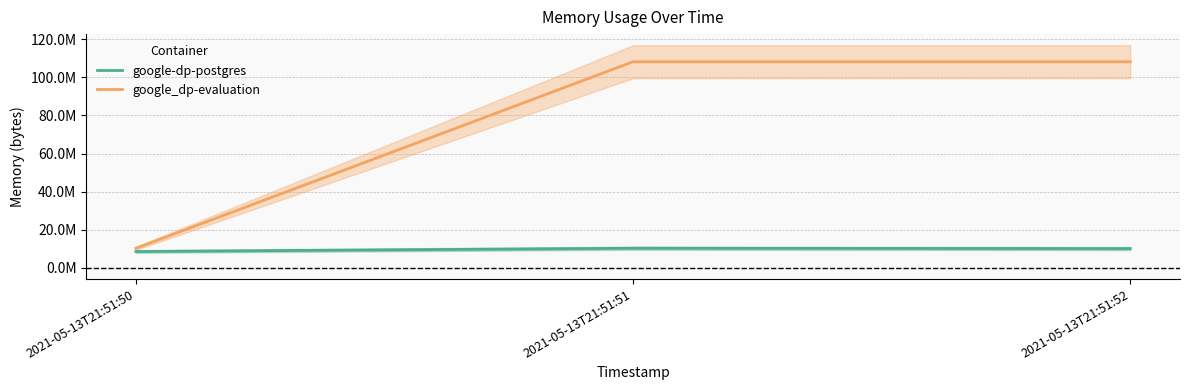

What is the value of the google_dp-evaluation point at the 2nd from the left?

108195840